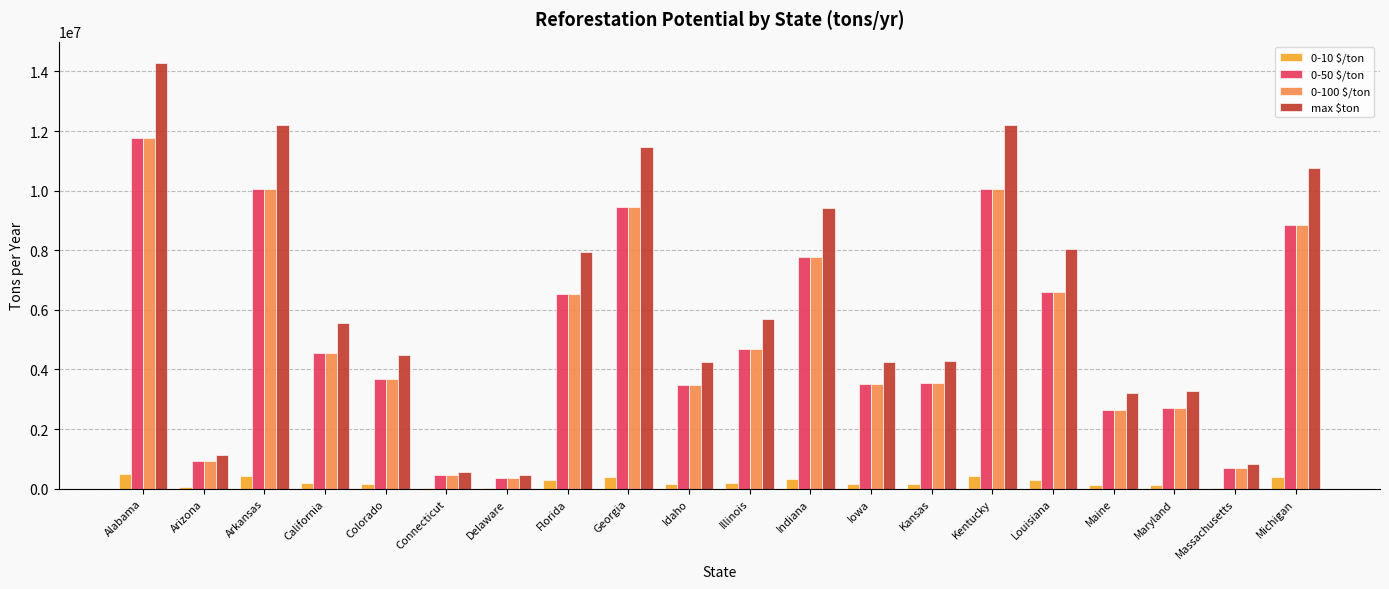

What is the difference between the 0-100 $/ton values at Connecticut and Michigan?

8381567.0